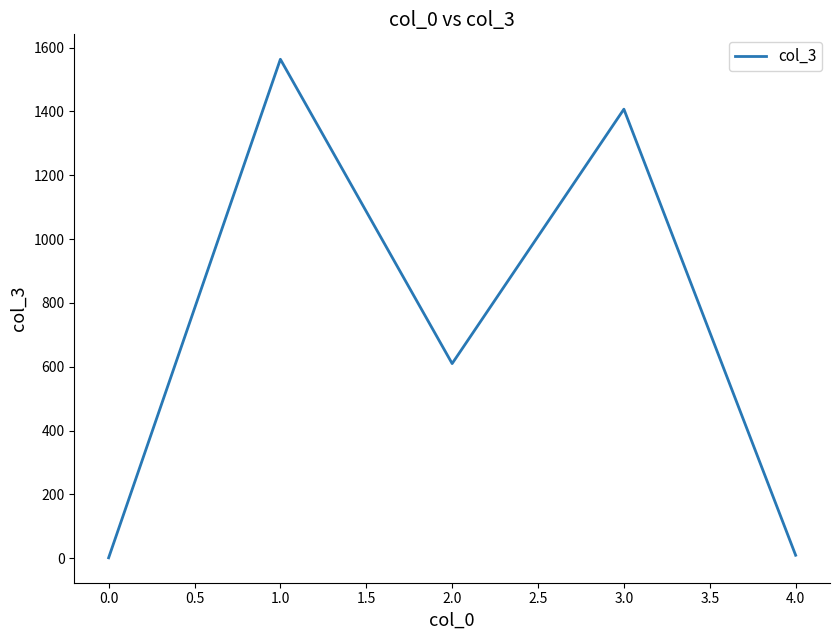

What is the ratio of the value at 0.0 to the value at 1.0?

0.0